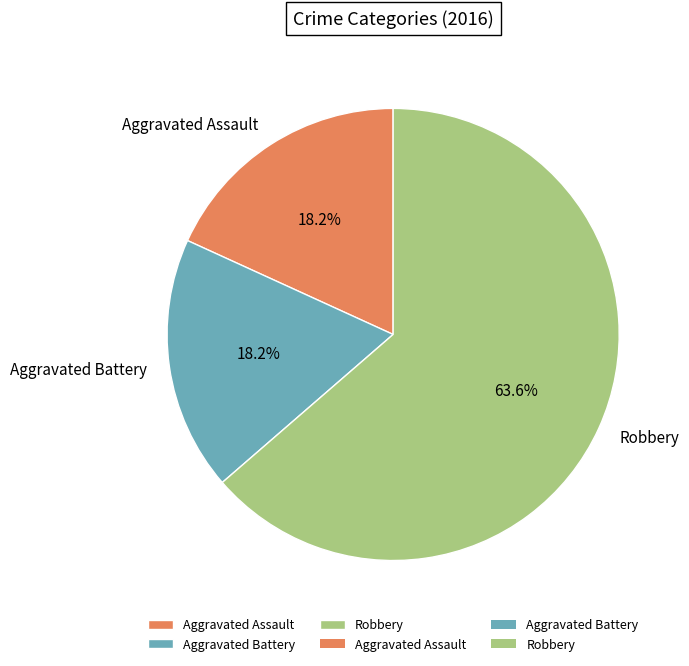

How many segments does this pie chart have?

3